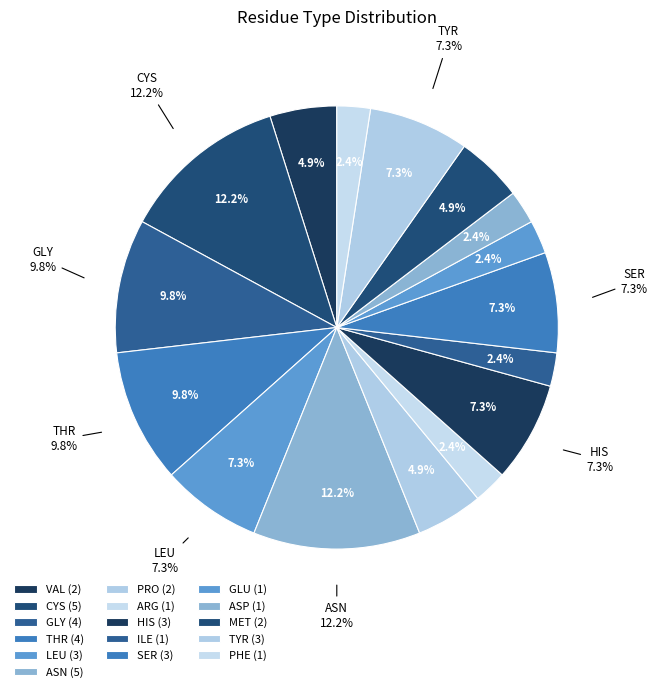

Does MET 165 represent more than half of the total?

No